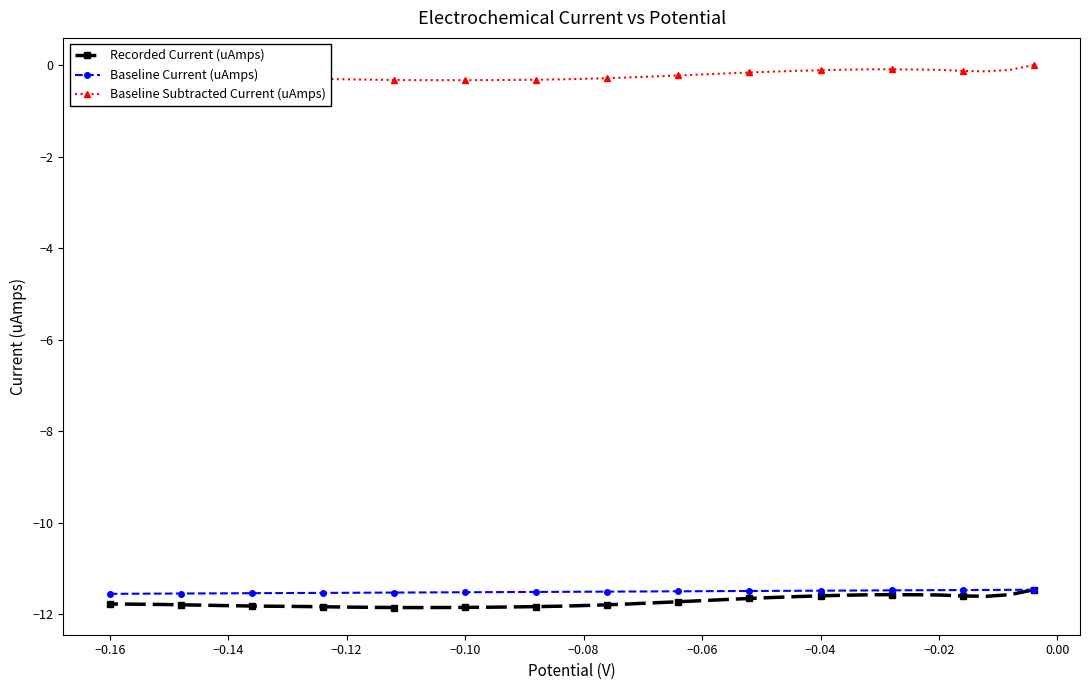

What is the average value of the Baseline Subtracted Current (uAmps) series?

-0.2